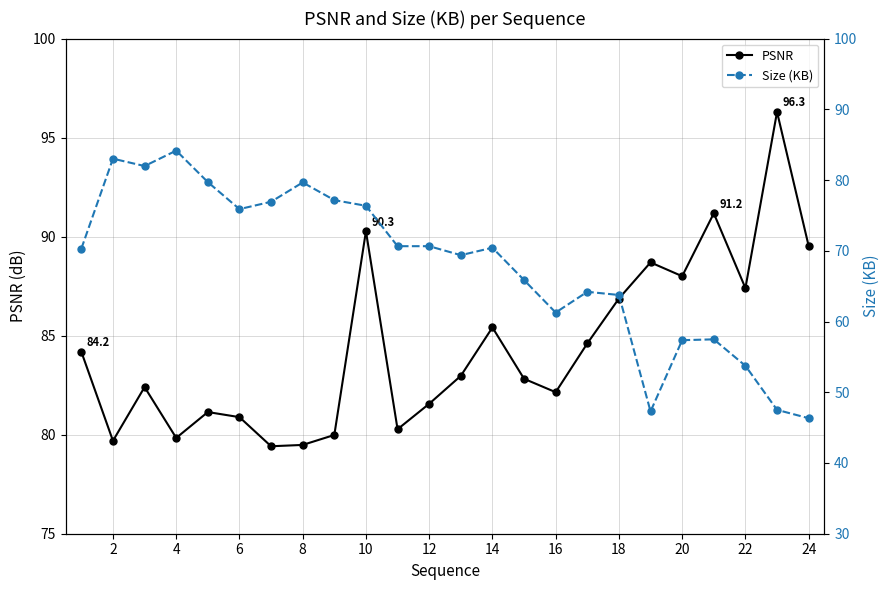

At which category does PSNR reach its first local valley?

2